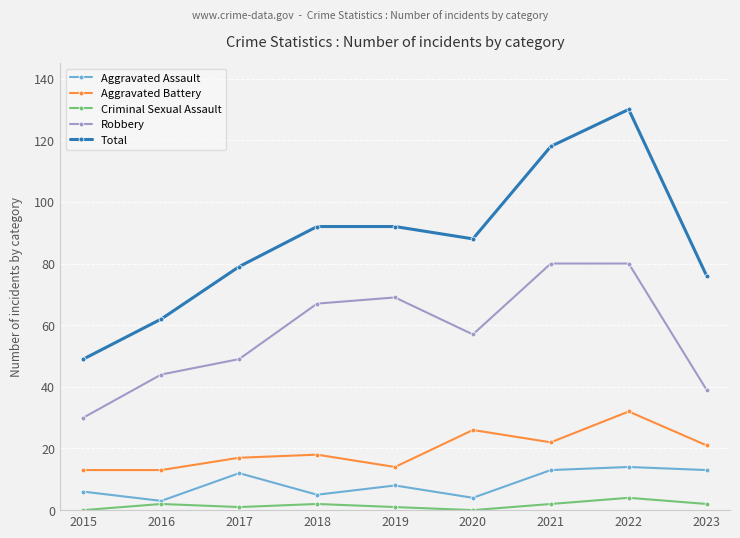

What is the sum of all Aggravated Battery values?

176